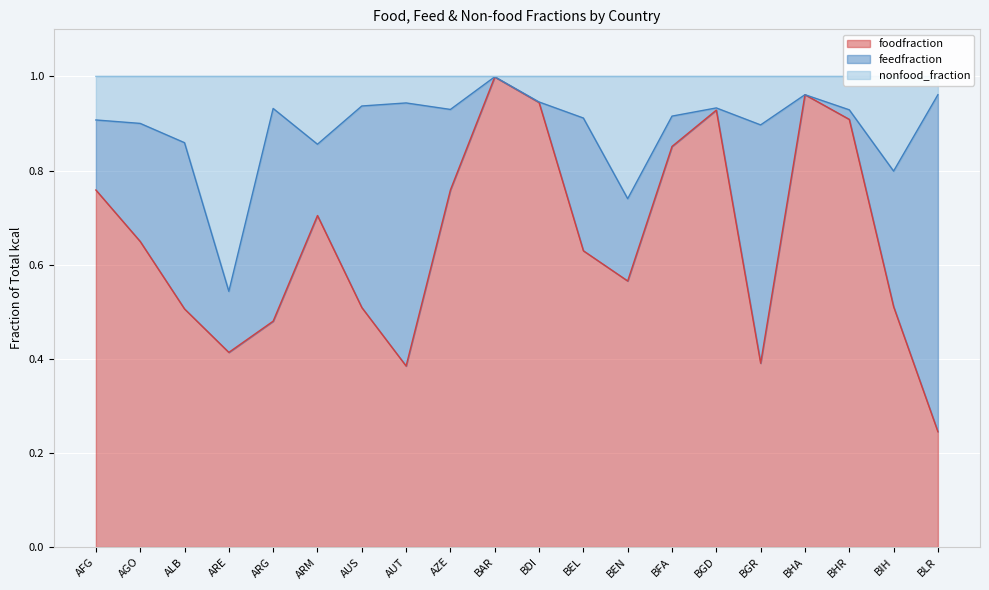

True or false: nonfood_fraction and foodfraction cross at least once.

False